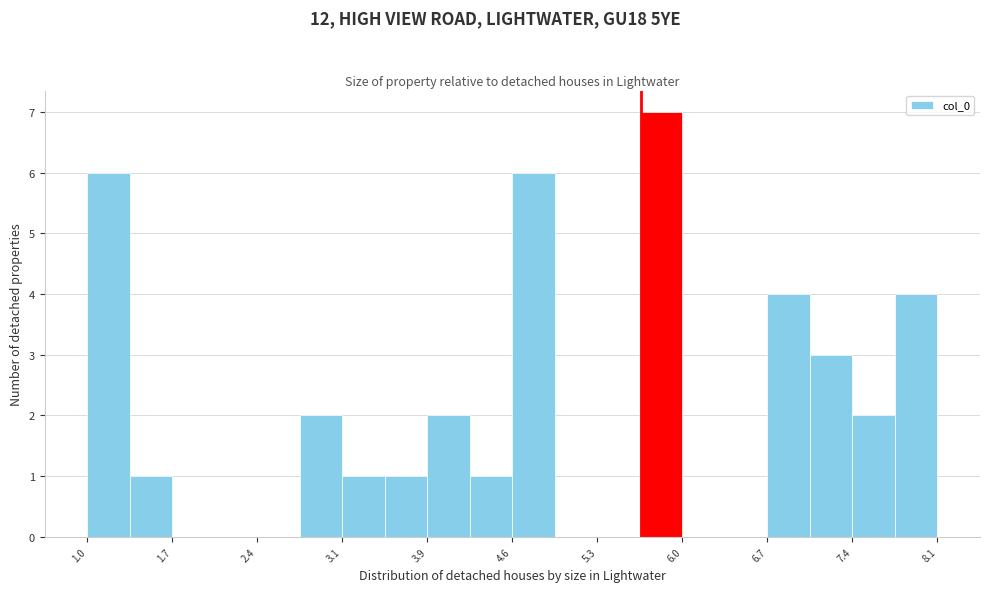

Around what value on the x-axis is the tallest bar? Give the approximate position of its centre, as read against the axis.

5.8